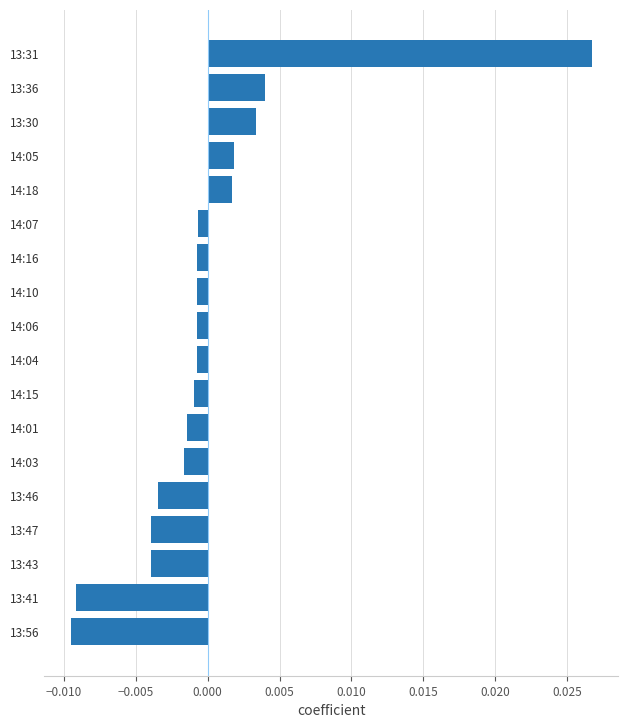

Which has a higher value, 14:01 or 13:30?

13:30